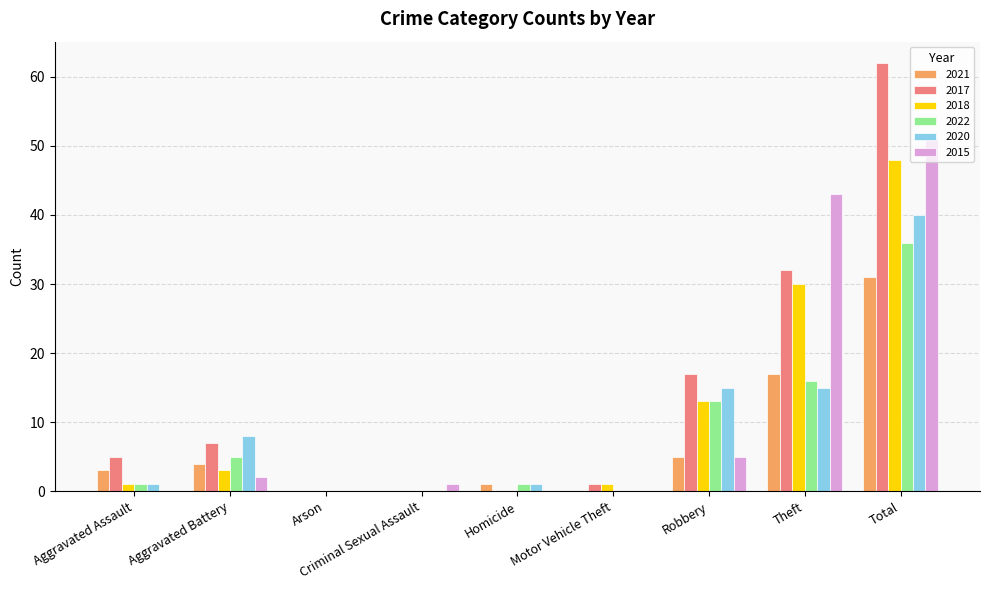

What is the total value across all series at Theft?

153